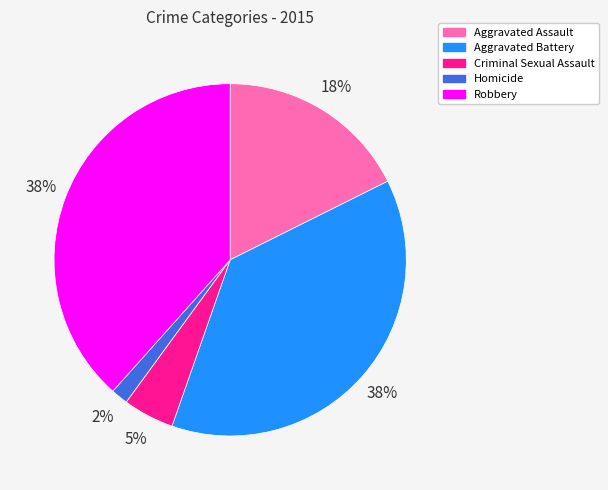

To the nearest percent, what is the average slice percentage?

20%